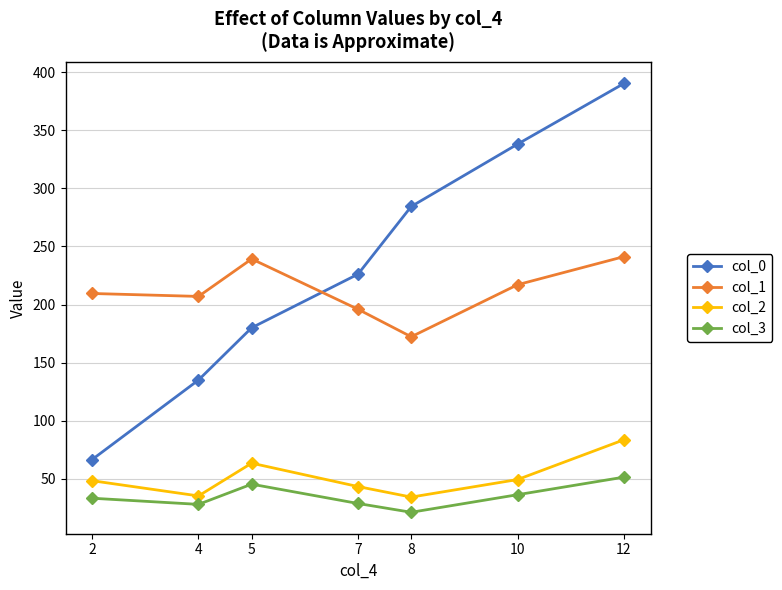

What is the difference between the highest and lowest values at 8?

263.2